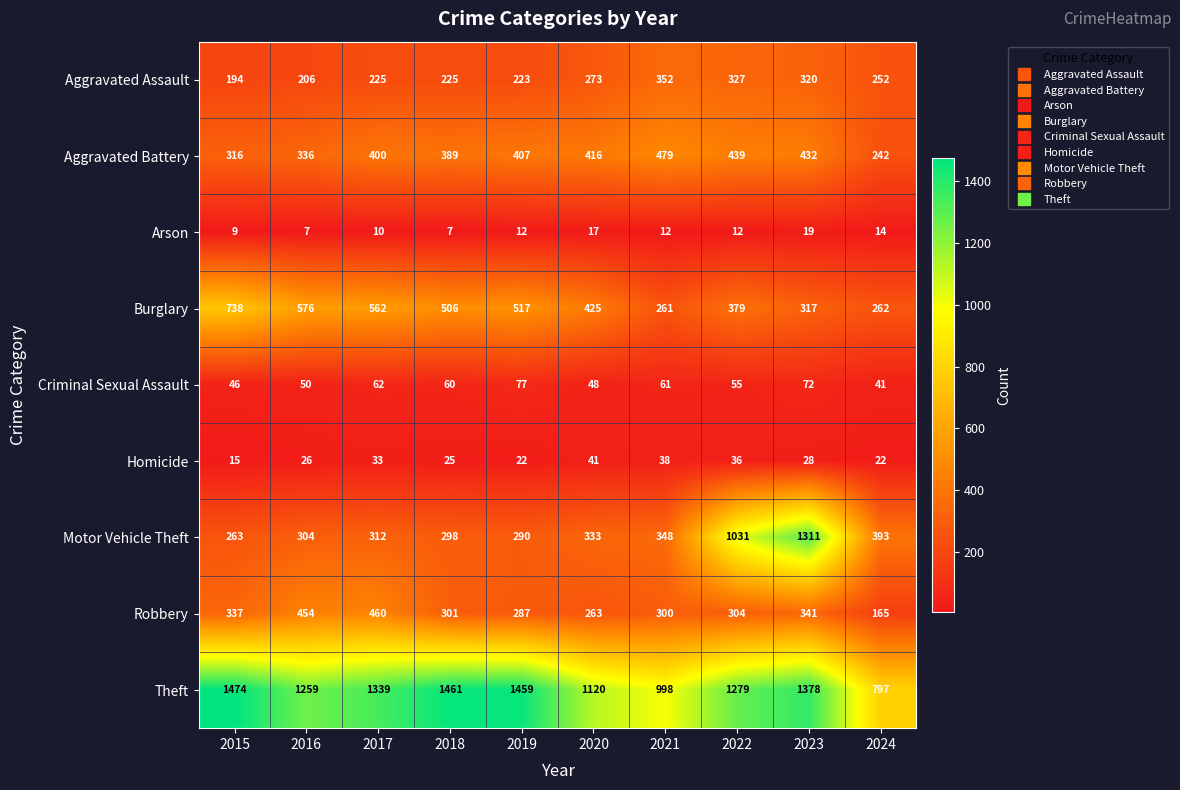

What is the total value across all series at 2023?

4218